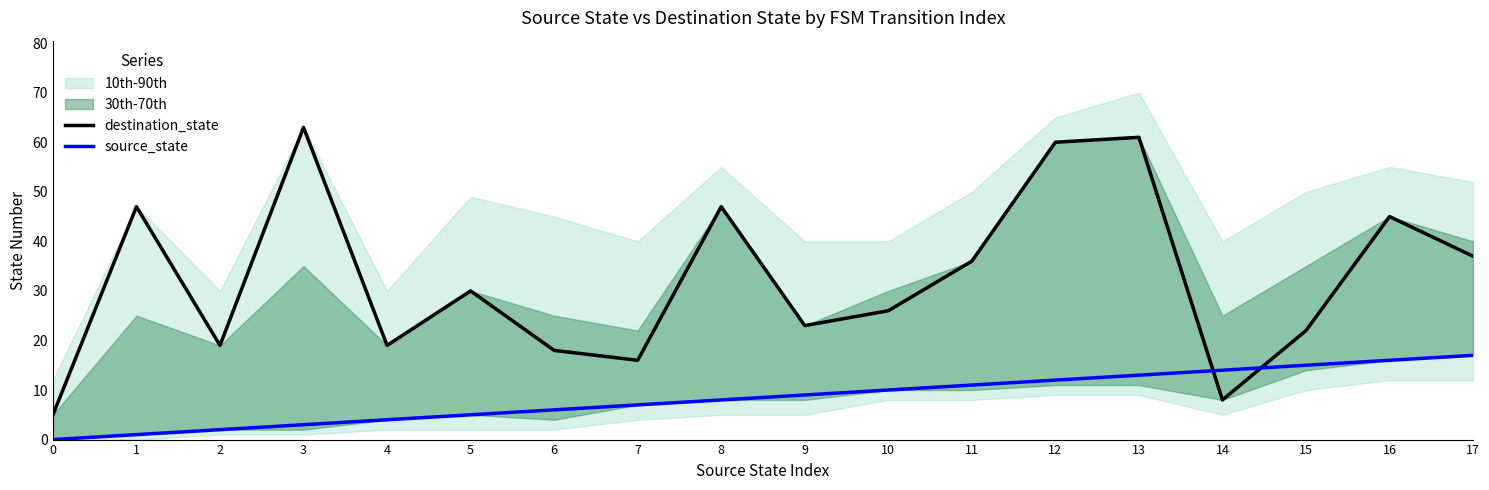

What is the maximum value shown in the chart?

63